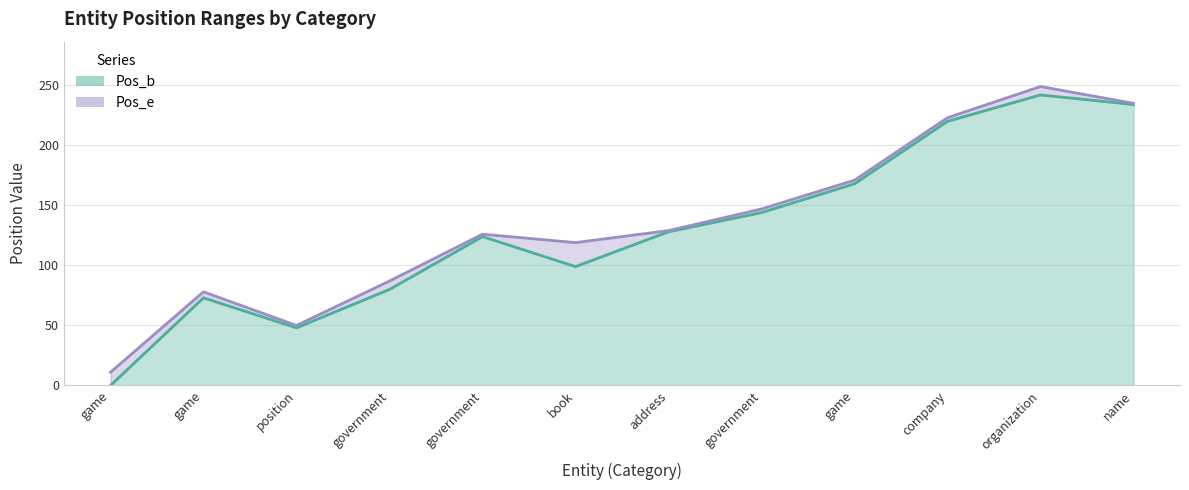

Which category has the lowest value across all series?

game